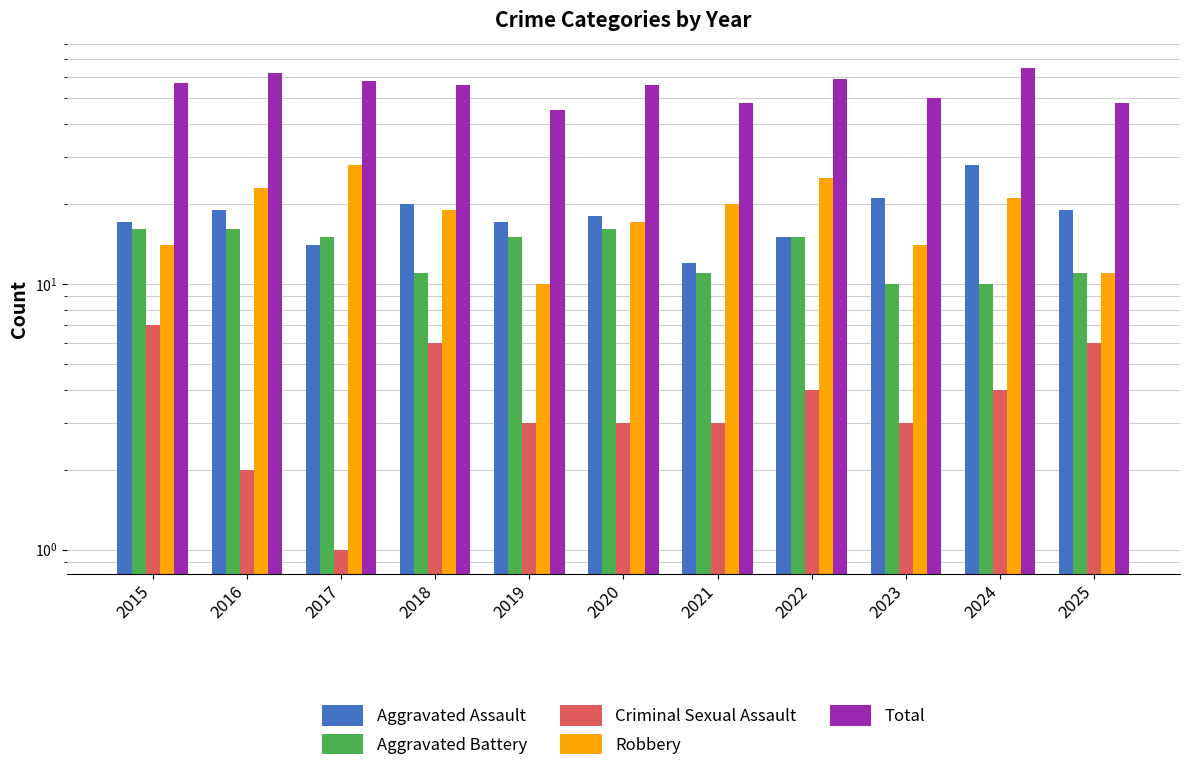

The value of Aggravated Battery at 2018 is 3. True or false?

False